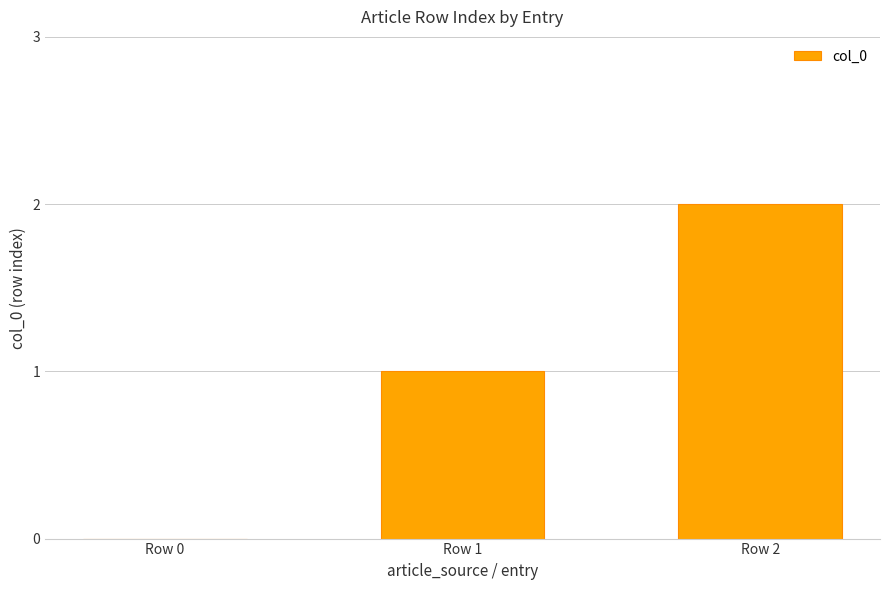

What is the change in value from Row 0 to Row 2?

+2